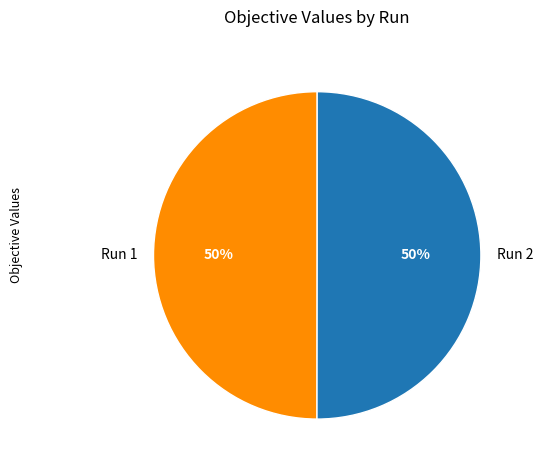

To the nearest percent, what portion does Run 1 represent?

50%